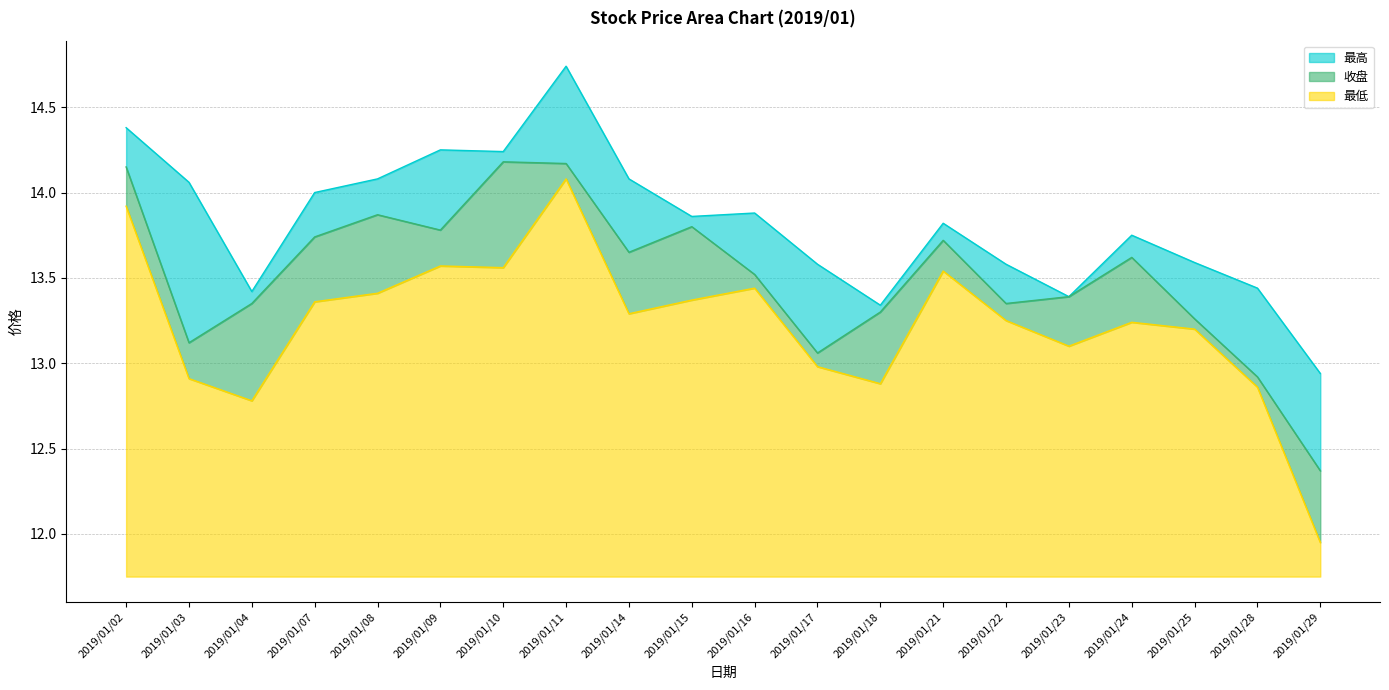

Reading left to right, transcribe all the data shown in this chart.

最高: 2019/01/02=14.4	2019/01/03=14.1	2019/01/04=13.4	2019/01/07=14.0	2019/01/08=14.1	2019/01/09=14.2	2019/01/10=14.2	2019/01/11=14.7	2019/01/14=14.1	2019/01/15=13.9	2019/01/16=13.9	2019/01/17=13.6	2019/01/18=13.3	2019/01/21=13.8	2019/01/22=13.6	2019/01/23=13.4	2019/01/24=13.8	2019/01/25=13.6	2019/01/28=13.4	2019/01/29=12.9
收盘: 2019/01/02=14.2	2019/01/03=13.1	2019/01/04=13.3	2019/01/07=13.7	2019/01/08=13.9	2019/01/09=13.8	2019/01/10=14.2	2019/01/11=14.2	2019/01/14=13.7	2019/01/15=13.8	2019/01/16=13.5	2019/01/17=13.1	2019/01/18=13.3	2019/01/21=13.7	2019/01/22=13.3	2019/01/23=13.4	2019/01/24=13.6	2019/01/25=13.3	2019/01/28=12.9	2019/01/29=12.4
最低: 2019/01/02=13.9	2019/01/03=12.9	2019/01/04=12.8	2019/01/07=13.4	2019/01/08=13.4	2019/01/09=13.6	2019/01/10=13.6	2019/01/11=14.1	2019/01/14=13.3	2019/01/15=13.4	2019/01/16=13.4	2019/01/17=13.0	2019/01/18=12.9	2019/01/21=13.5	2019/01/22=13.2	2019/01/23=13.1	2019/01/24=13.2	2019/01/25=13.2	2019/01/28=12.9	2019/01/29=11.9